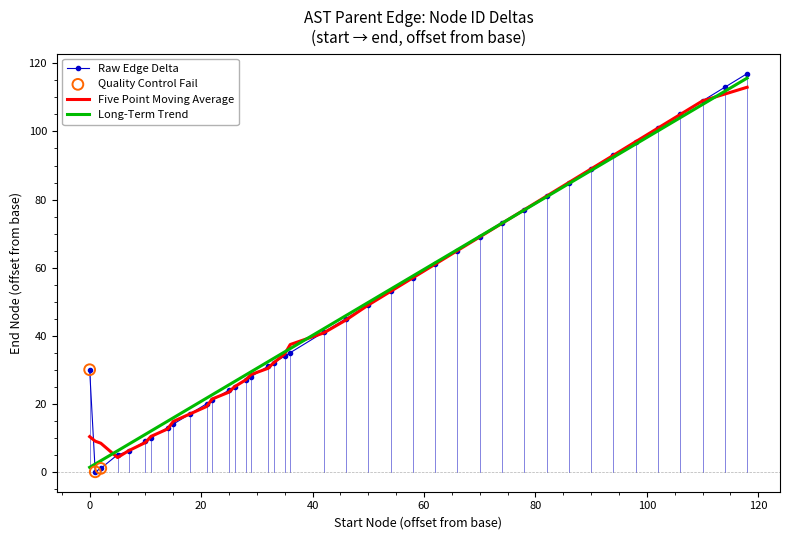

What is the maximum value for Long-Term Trend?

115.7